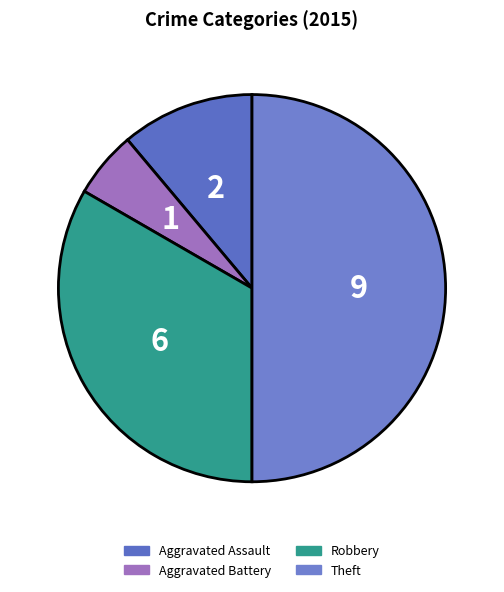

How many slices are in this pie chart?

4